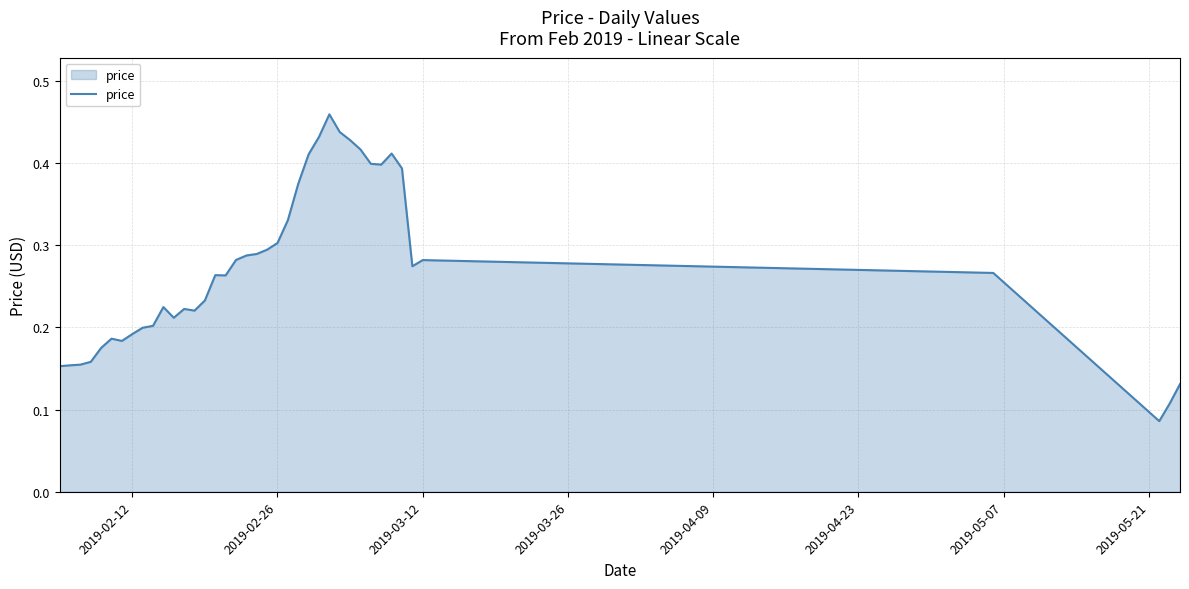

How many lines are shown in the chart?

1